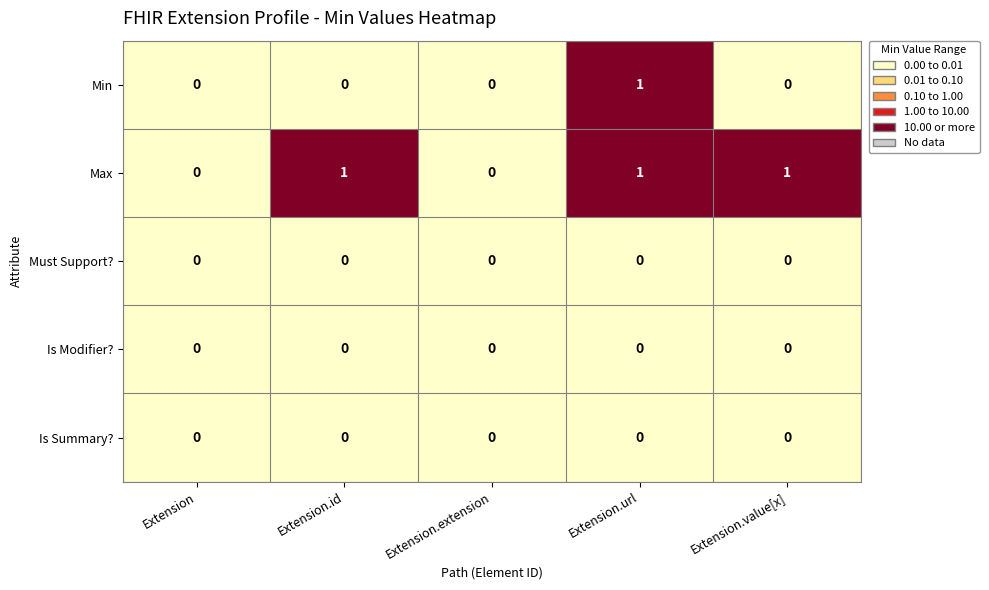

True or false: Is Summary? has a value of 0 at Extension.id.

True